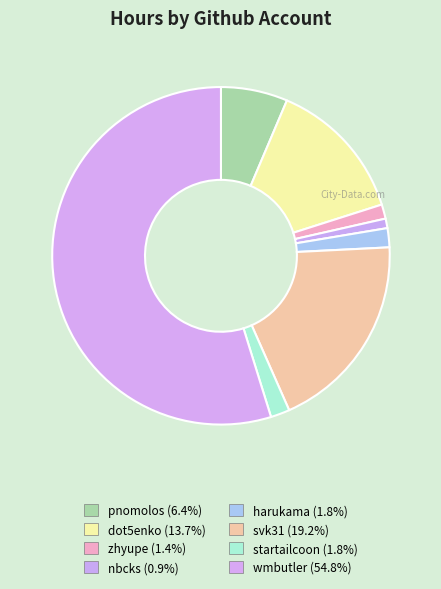

Count the number of slices in the pie.

8